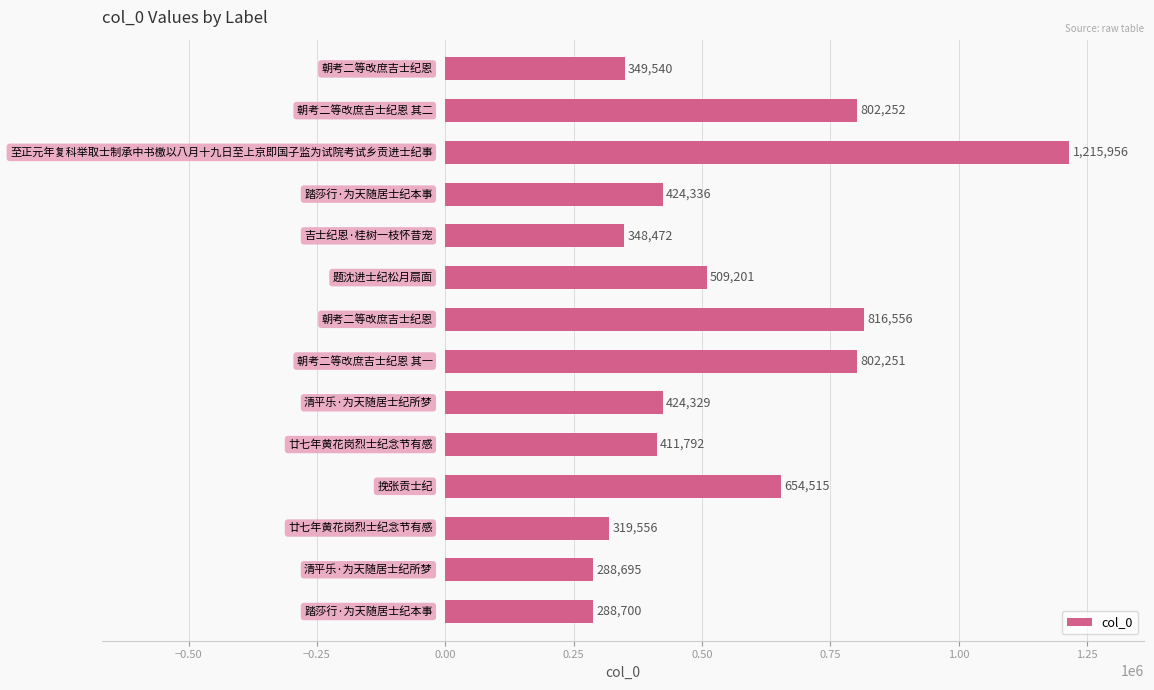

What is the maximum value shown in the chart?

1215956